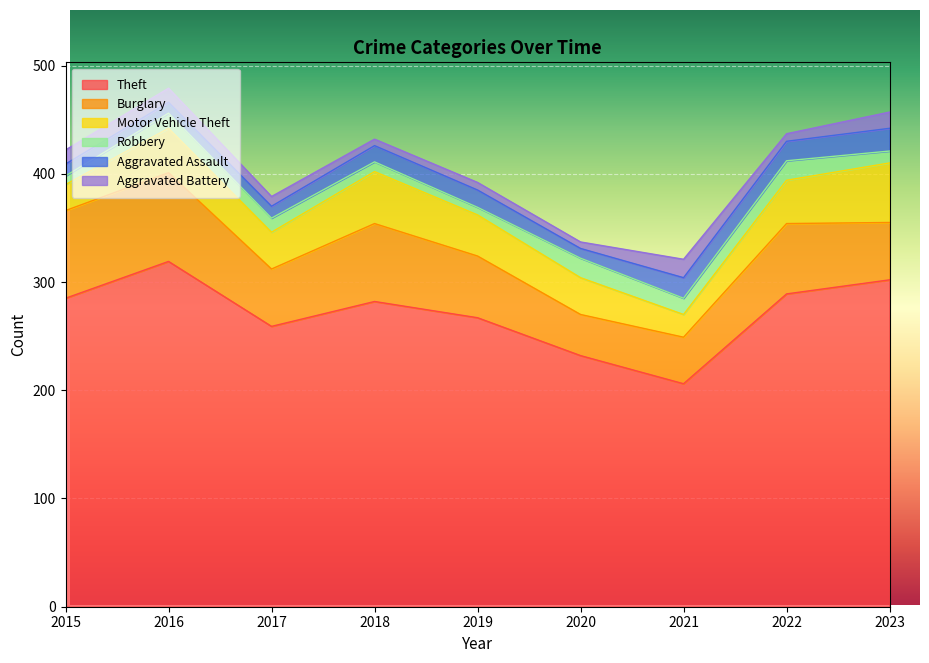

At which label is Robbery closest to 12?

2017